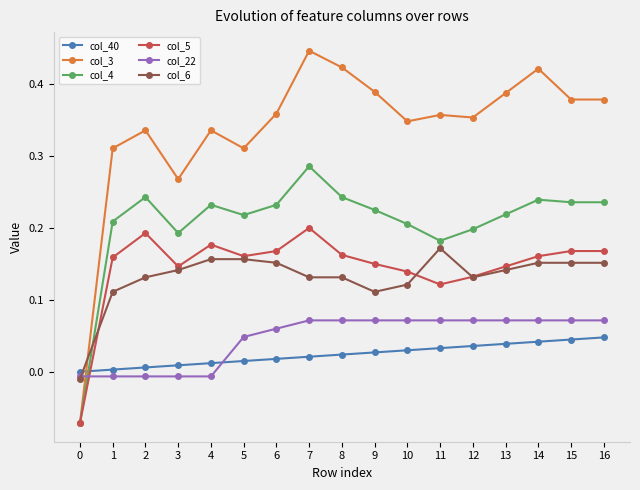

Does the chart display data point markers on the line(s)?

Yes